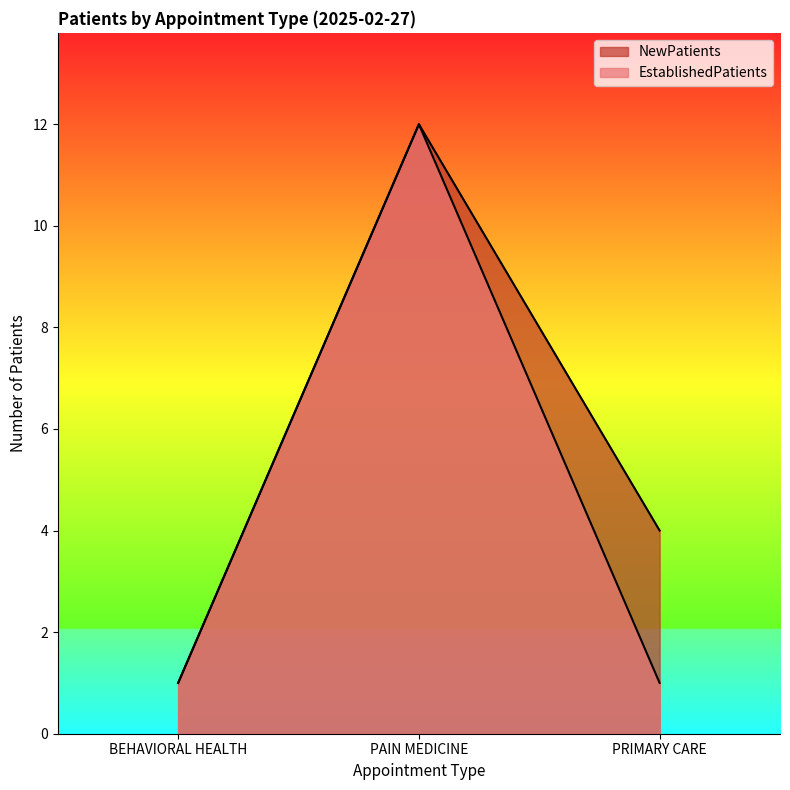

The EstablishedPatients series shows 18 at PAIN MEDICINE. True or false?

False